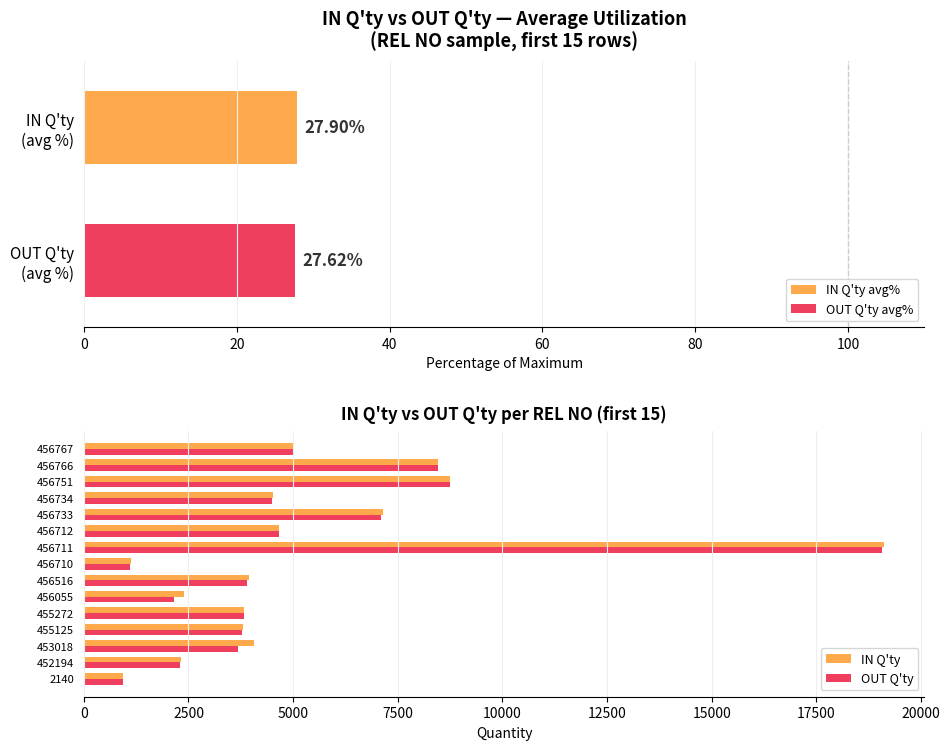

At which label is IN Q'ty closest to 10036?

456751